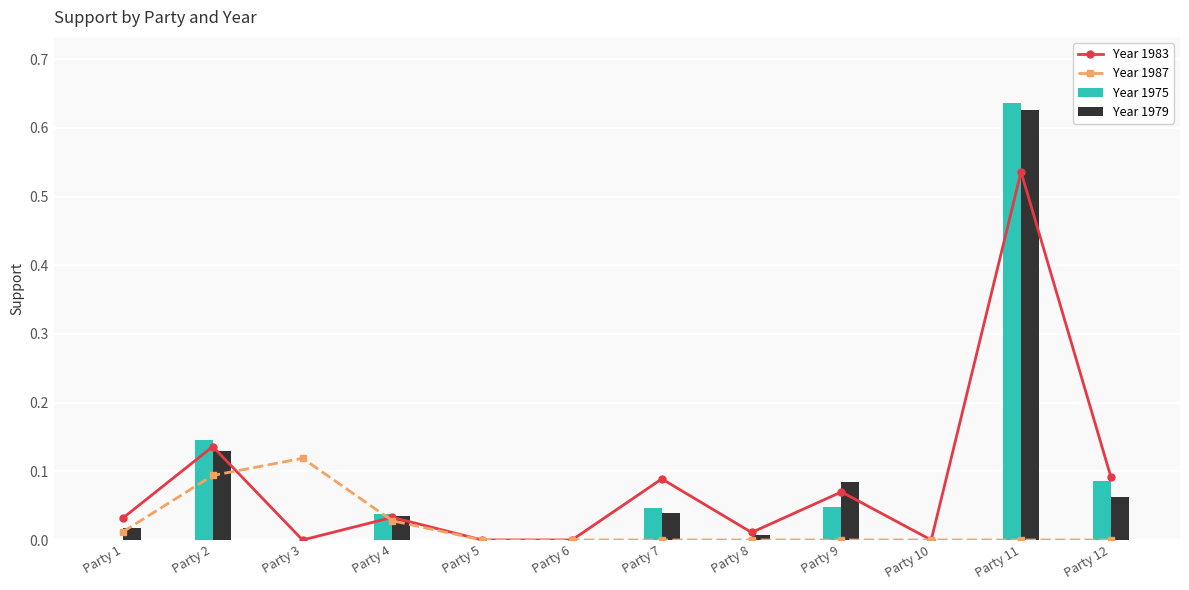

What is the maximum value shown in the chart?

0.6